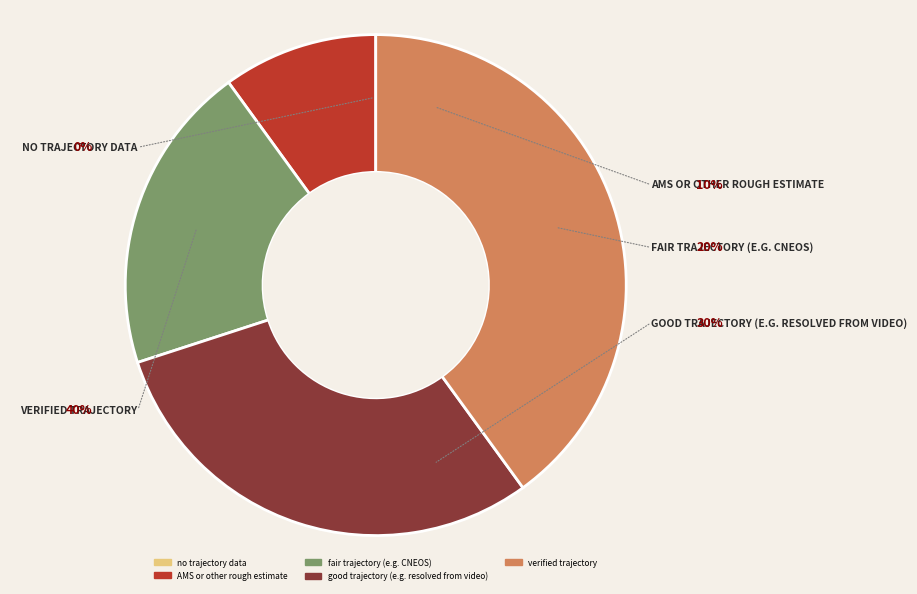

To the nearest percent, what portion does fair trajectory (e.g. CNEOS) represent?

20%